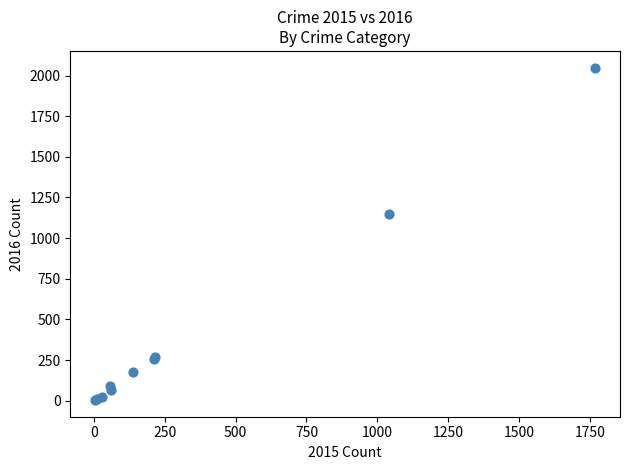

What Y value in the scatter plot is closest to 1026?

1151